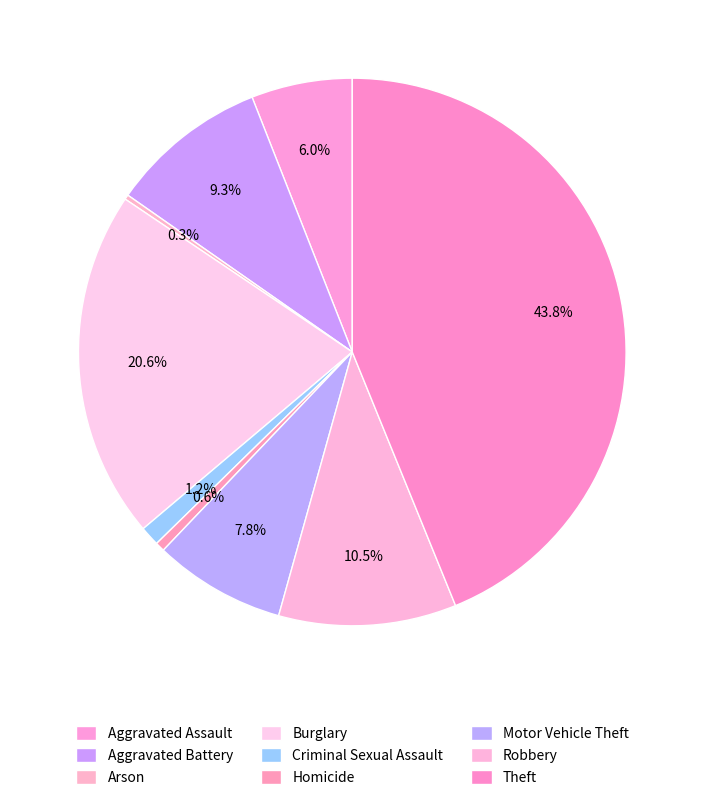

Combined, what portion of the pie is Aggravated Battery and Robbery?

19.8%